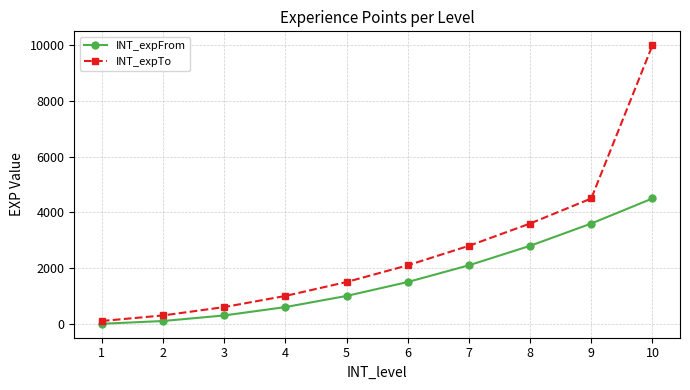

How many values in the INT_expTo series are below 2100?

5